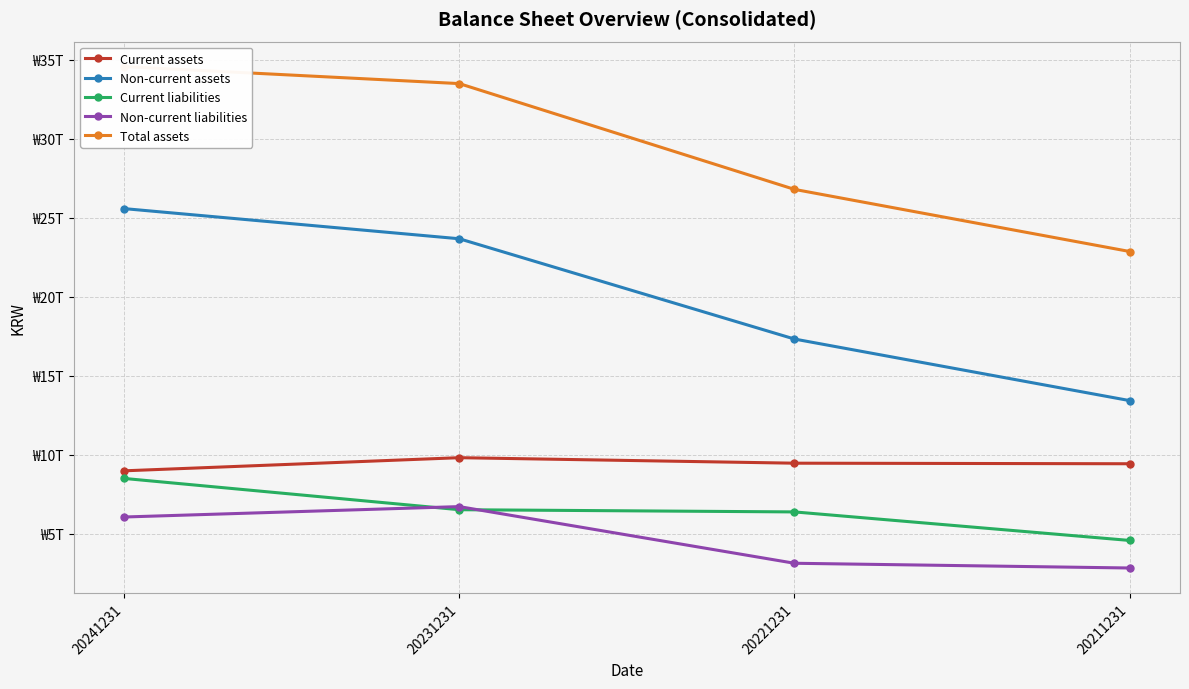

Between 20241231 and 20211231, which series saw the biggest shift?

Non-current assets